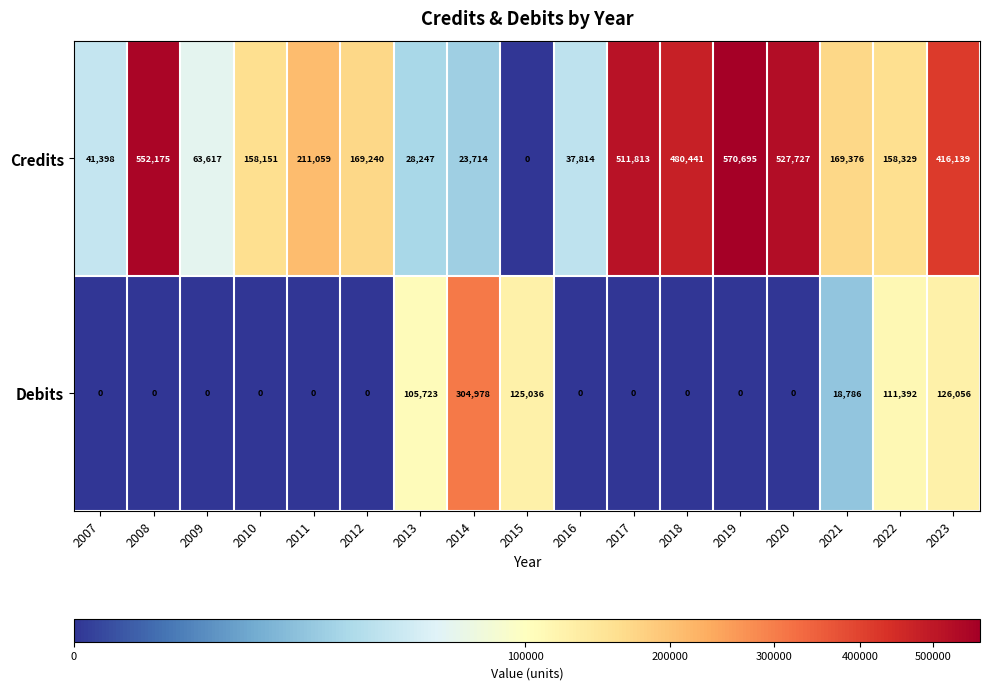

What is the difference between the Credits values at 2023 and 2007?

374741